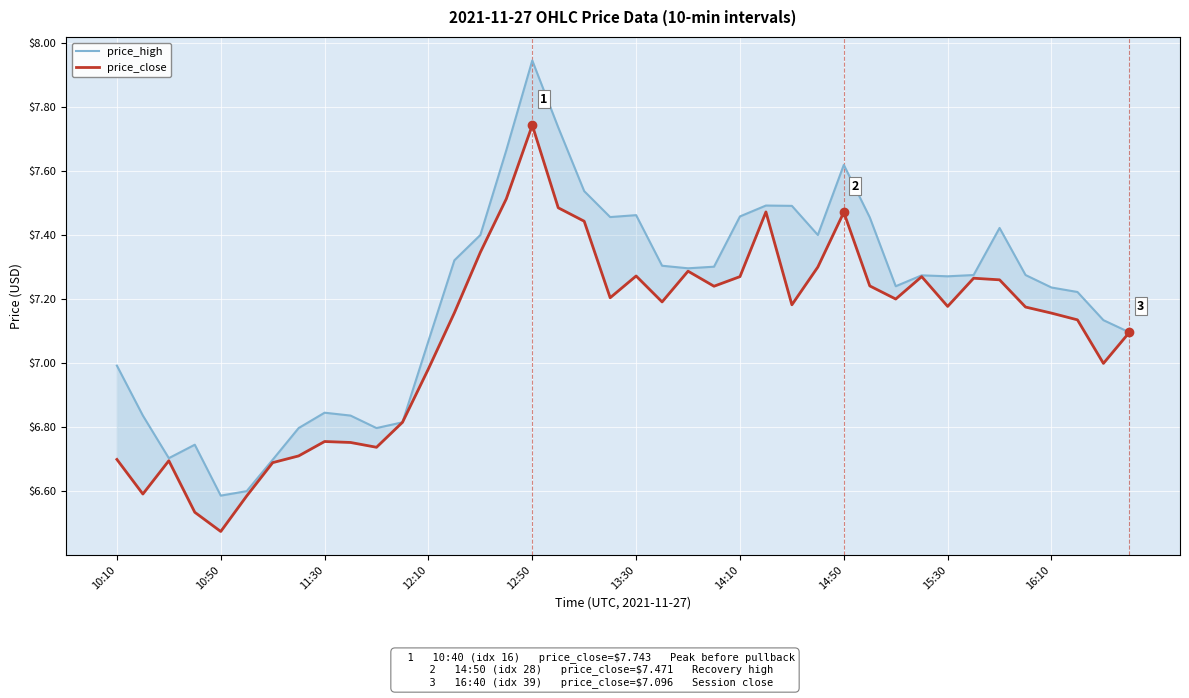

True or false: price_close has more than 0 points higher than both neighbors.

True